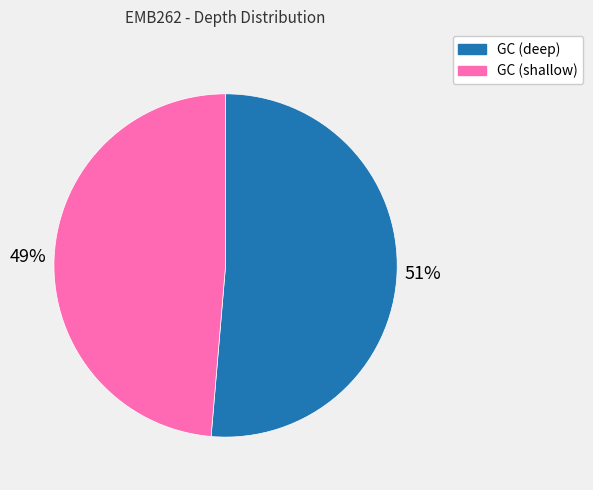

Count the number of slices in the pie.

2